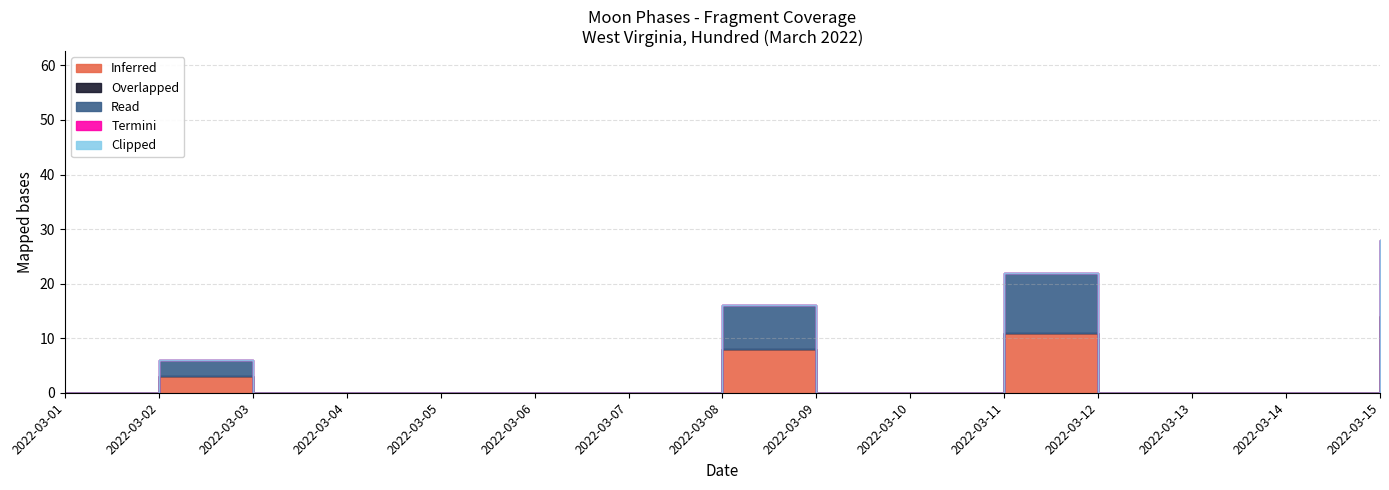

True or false: Overlapped and Termini intersect in this chart.

False